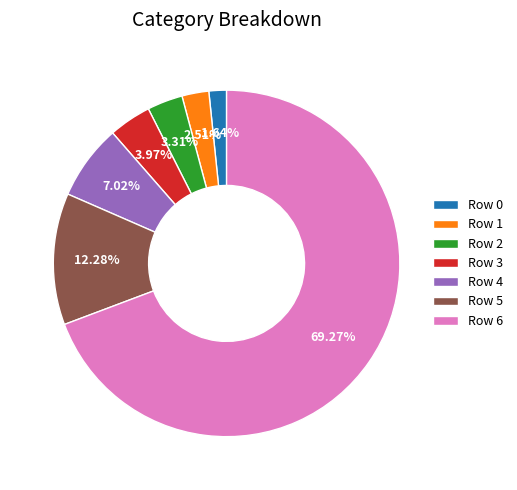

Does Row 6 account for over 50% of the chart?

Yes